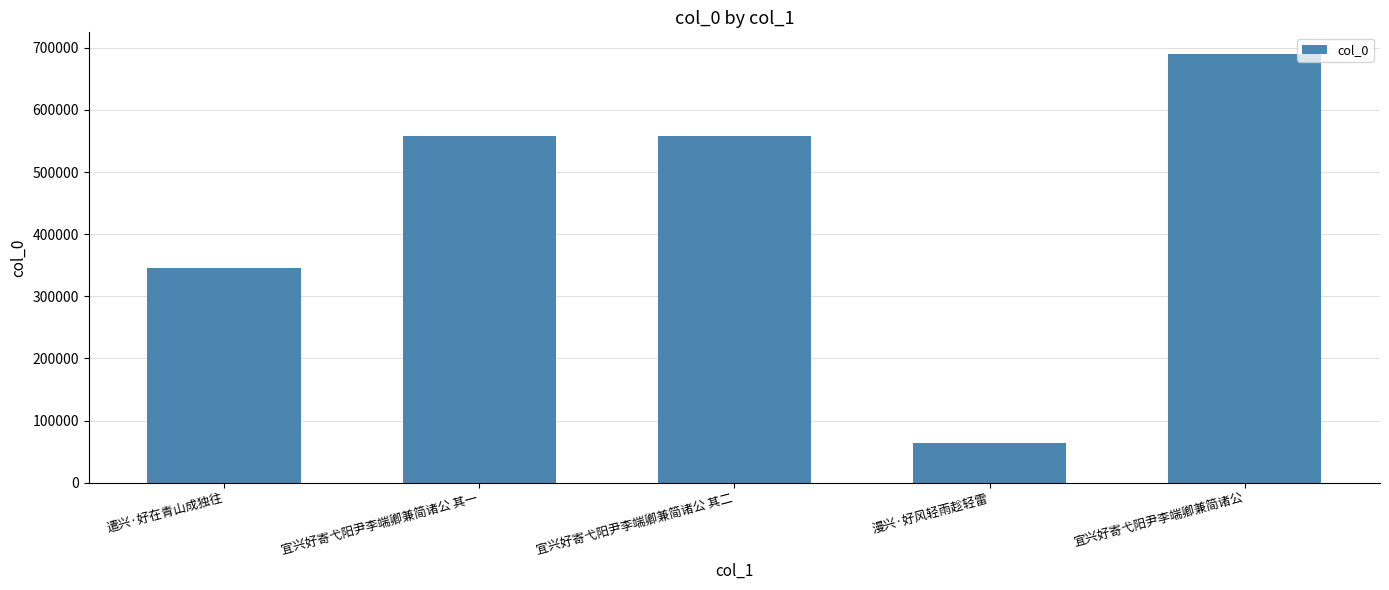

Which label corresponds to the largest value in the chart?

宜兴好寄弋阳尹李端卿兼简诸公